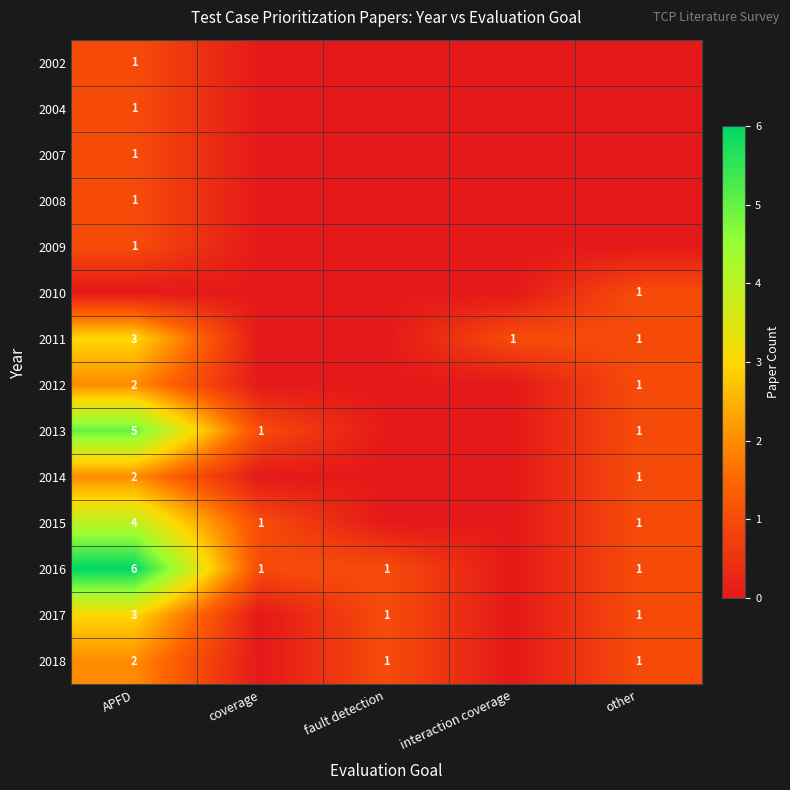

At which category does the chart reach its peak across all series?

APFD